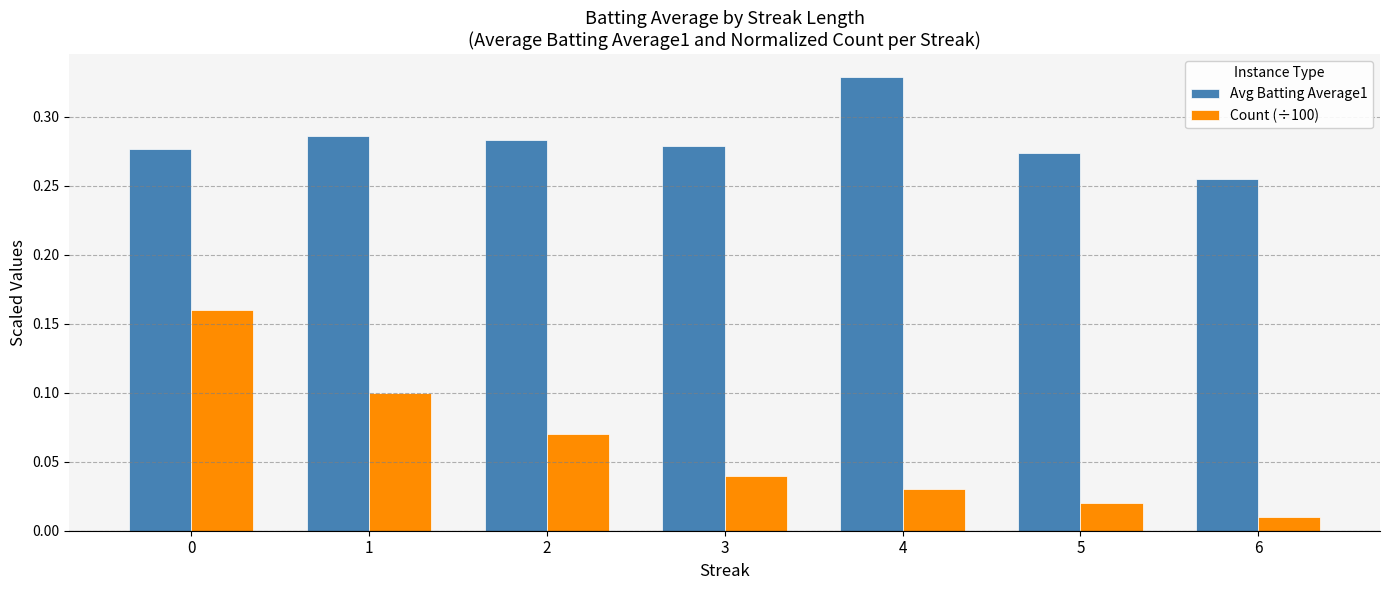

Which series has the largest range (max minus min)?

Count (÷100)